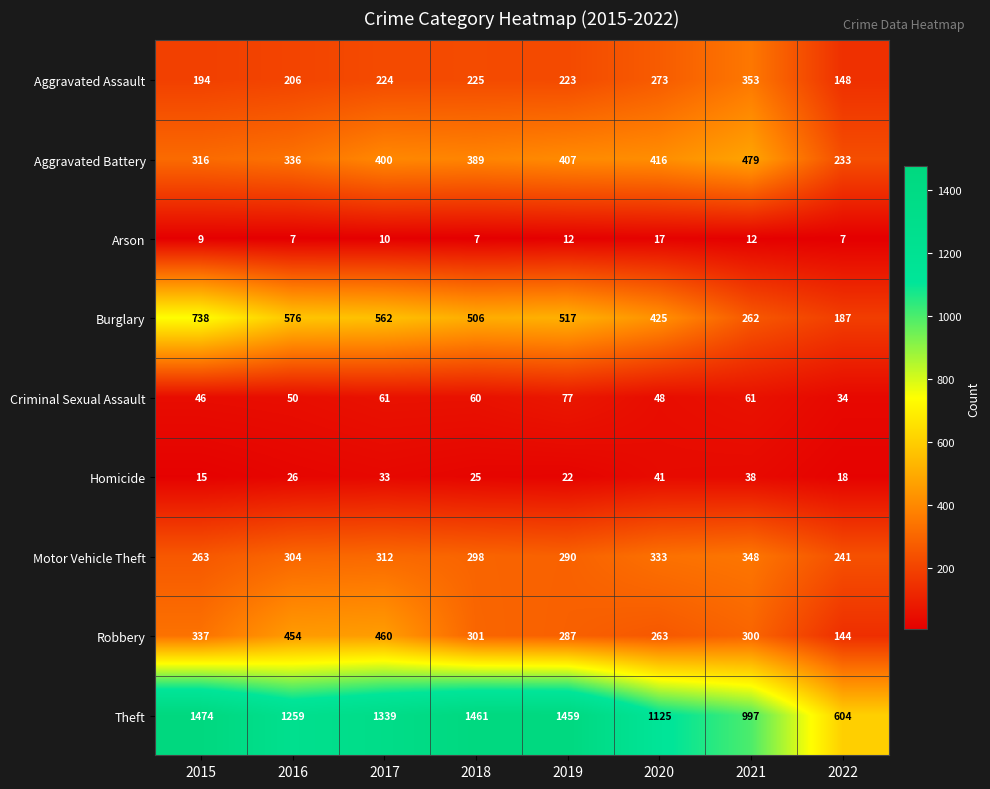

What is the highest value of the Robbery series?

460